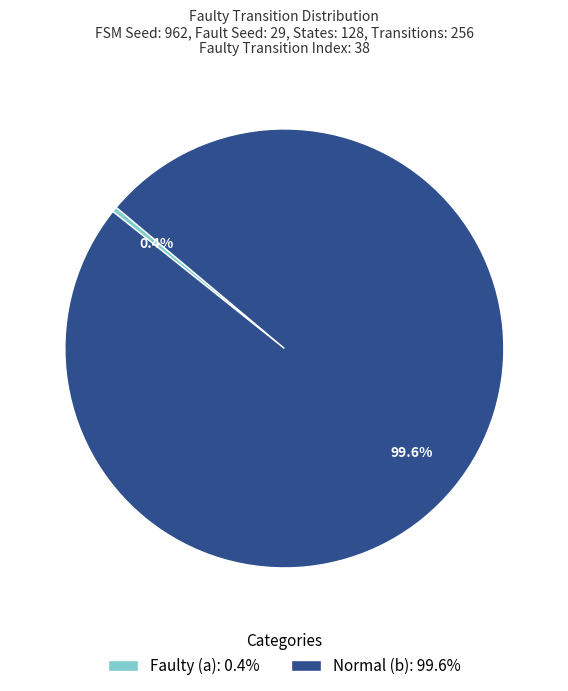

How many slices are in this pie chart?

2